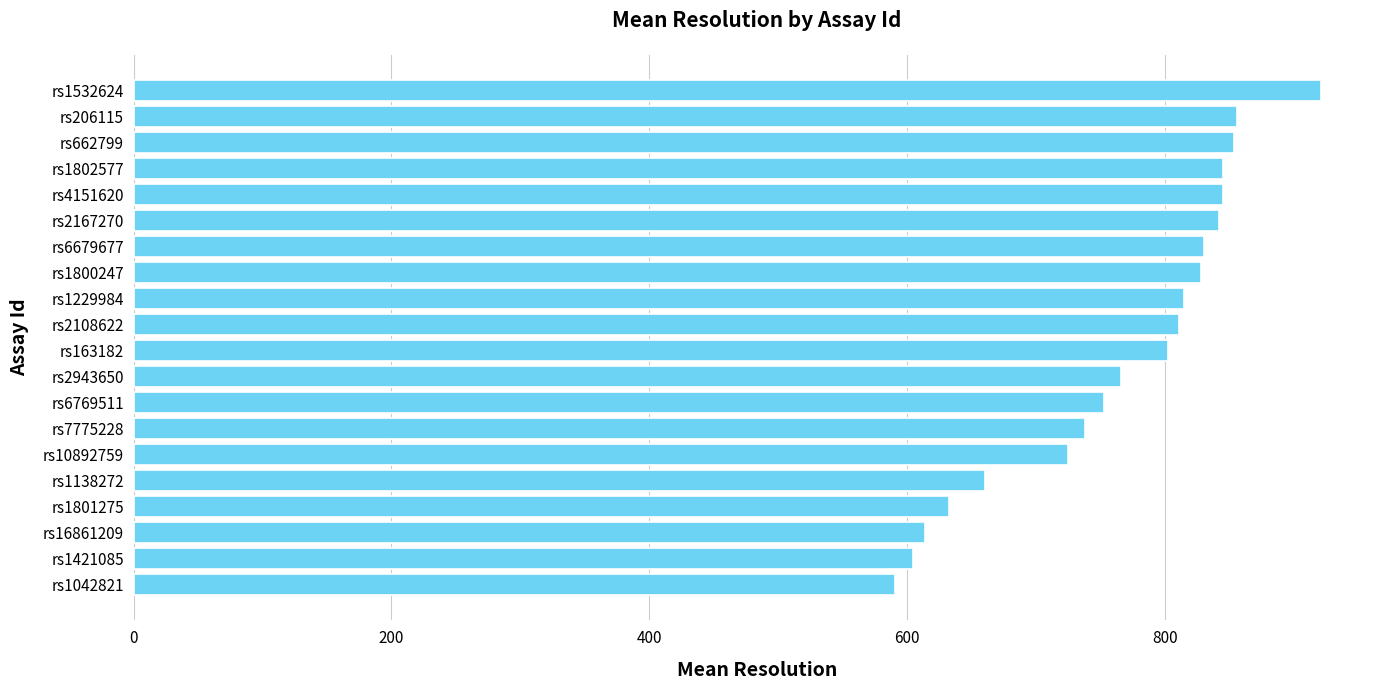

What is the change in value from rs1801275 to rs1532624?

+288.7